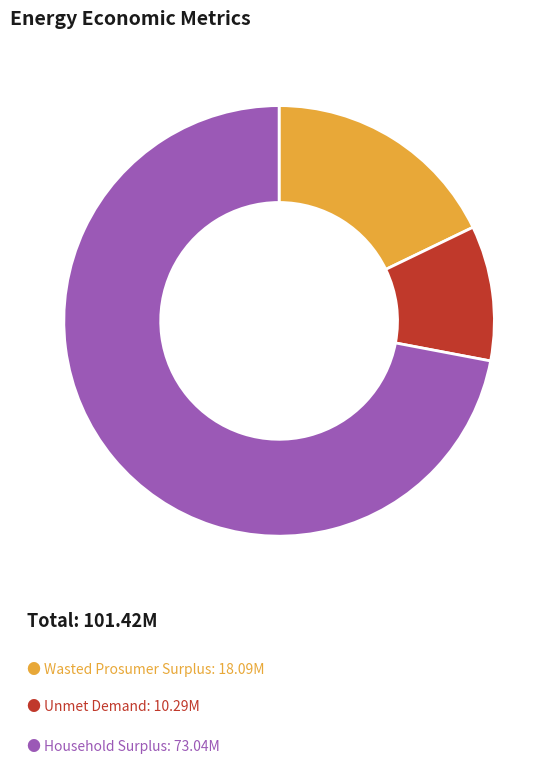

Is there a majority slice in this chart?

Yes